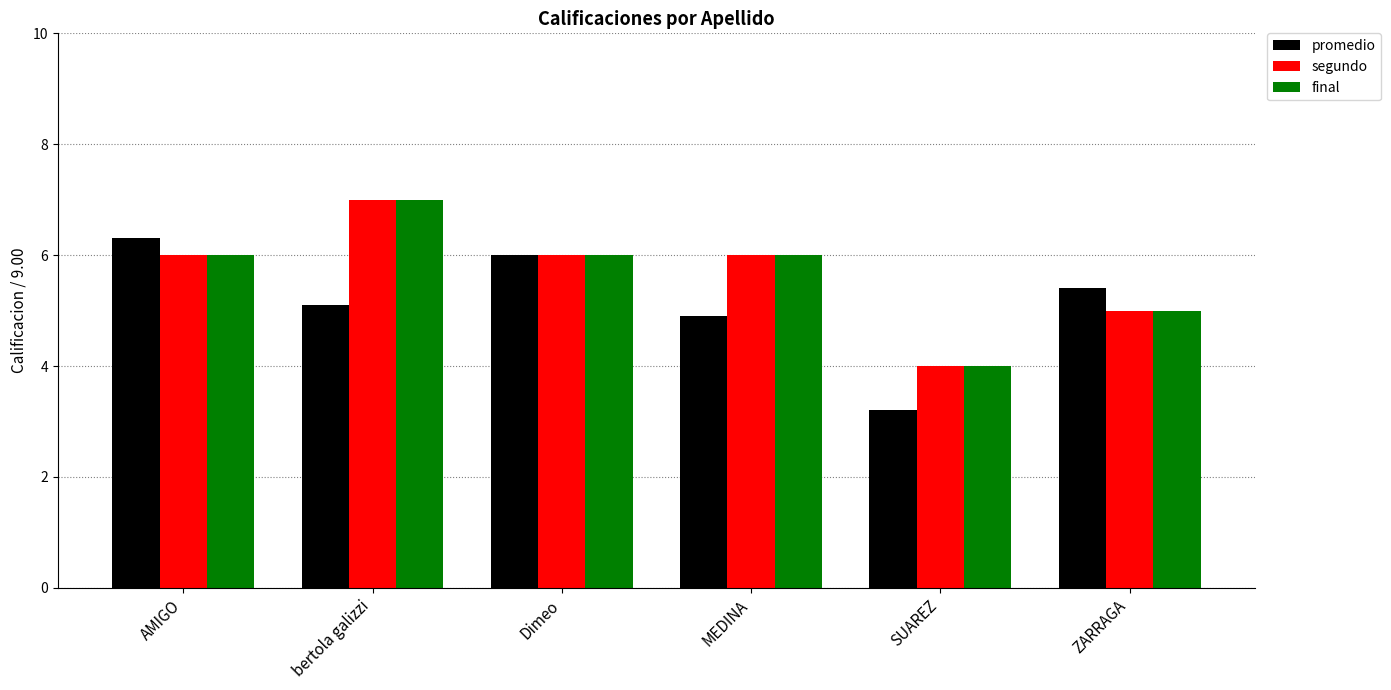

How many data points does each series have?

6